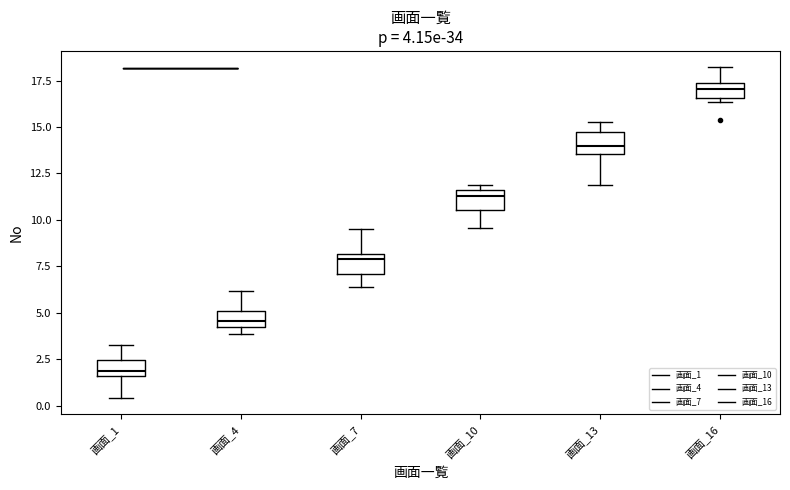

Which box's median line is the highest?

画面_16